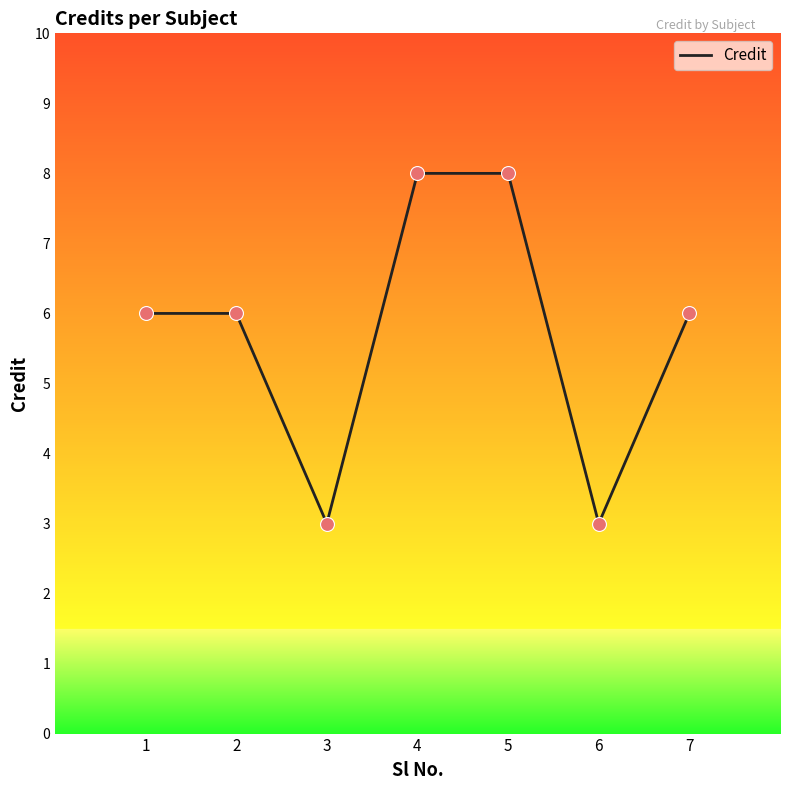

What is the ratio of the value at 6 to the value at 2?

0.5